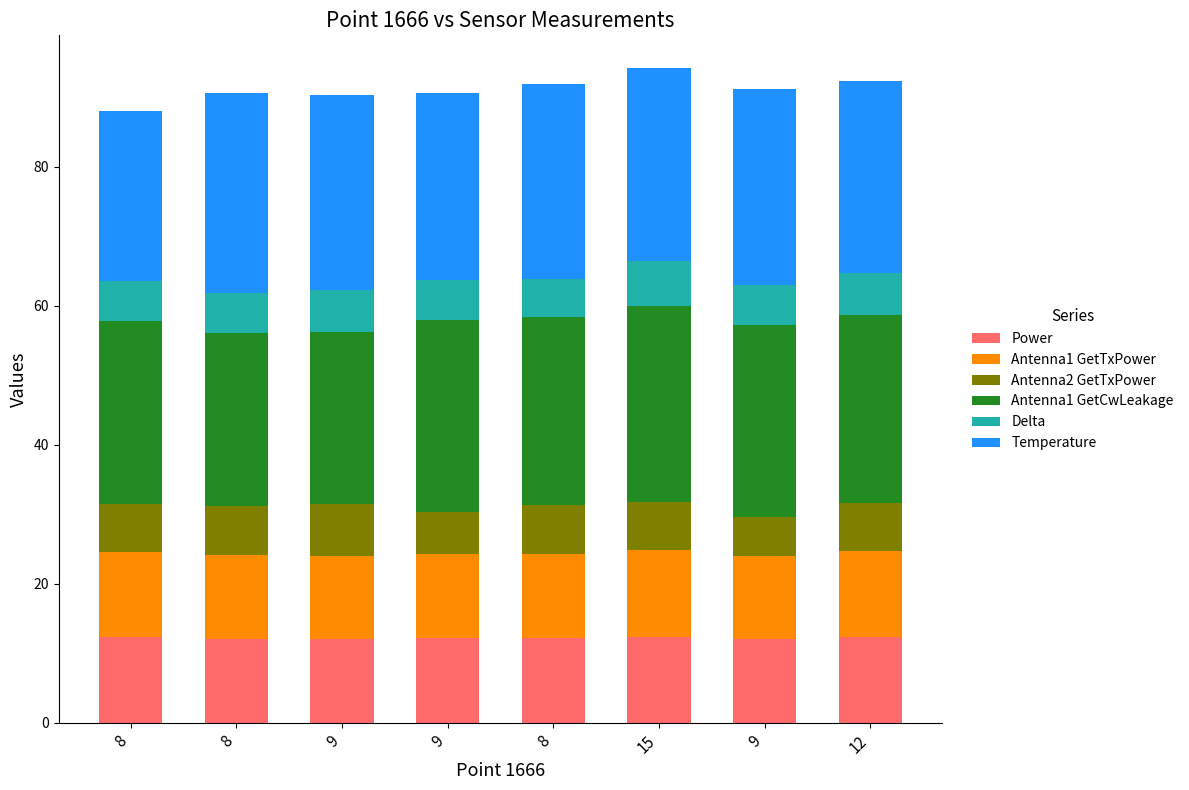

Between 9 and 9, which is larger?

9